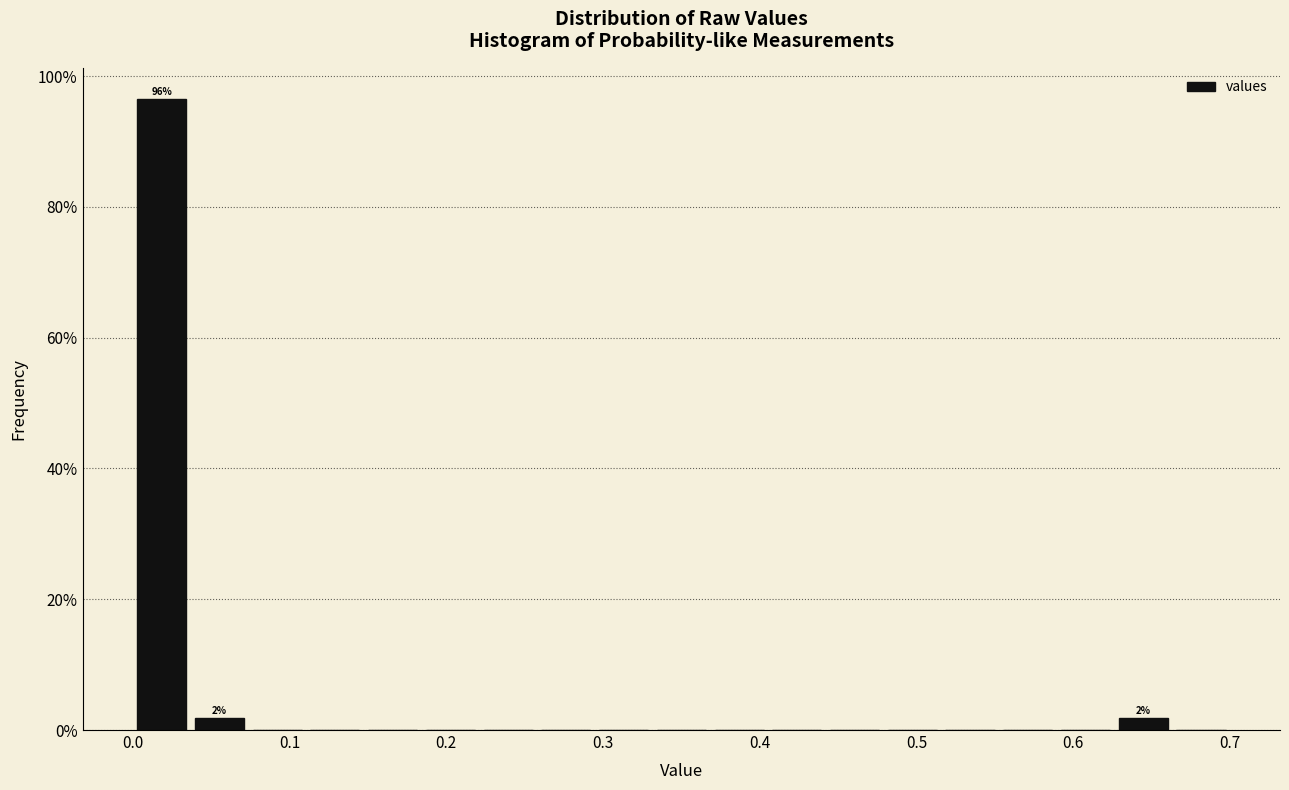

Read against the x-axis, roughly where is the centre of the tallest bar?

0.02